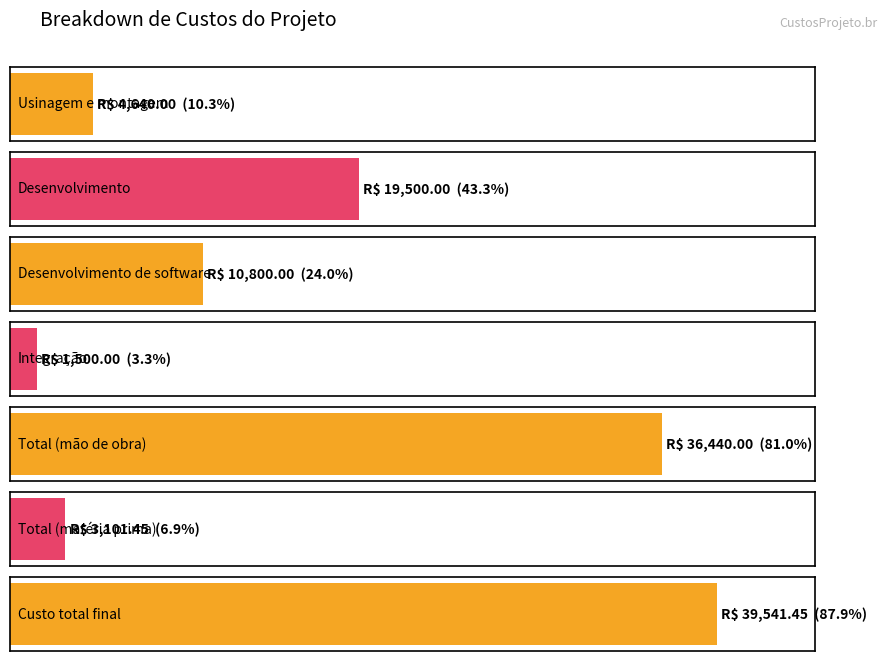

What is the sum of all values?

115522.9